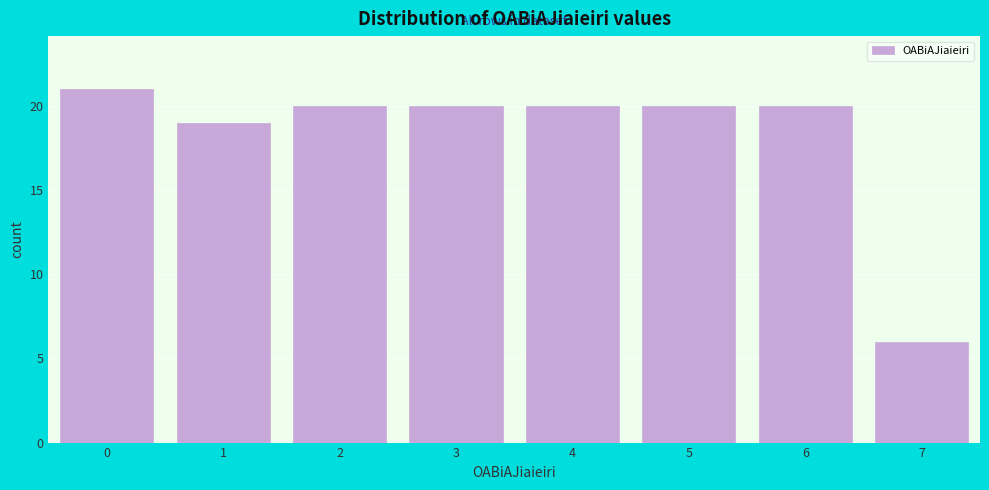

Which range on the x-axis has the tallest bar?

-0.5 to 0.5